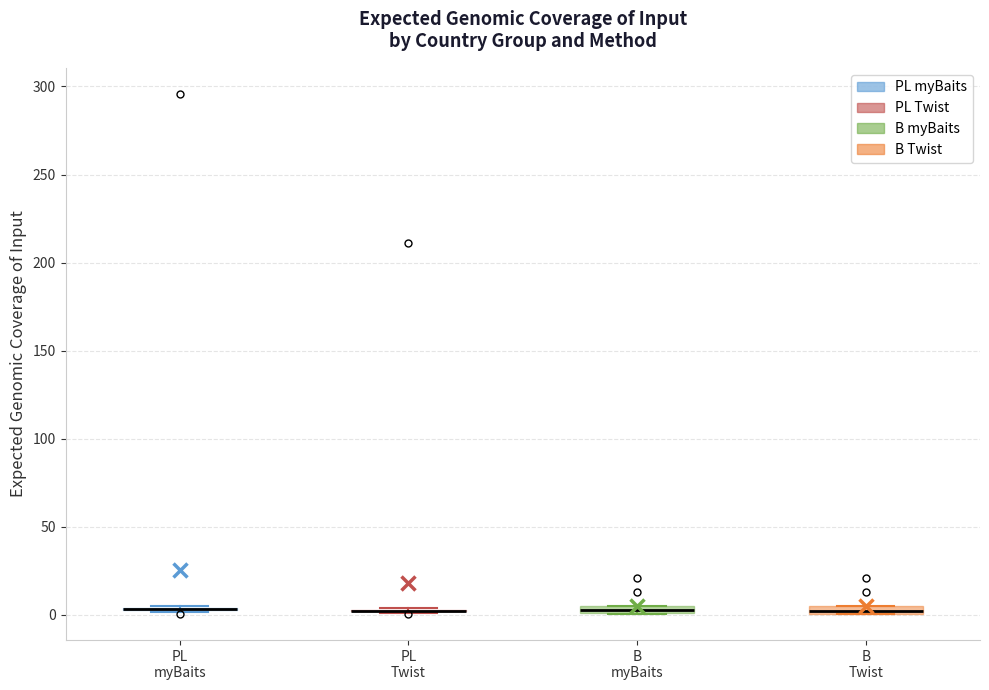

Where is the lower edge of the box for B Twist on the y-axis? The values are not printed on the chart, so give them approximately, as read against the axis.

0